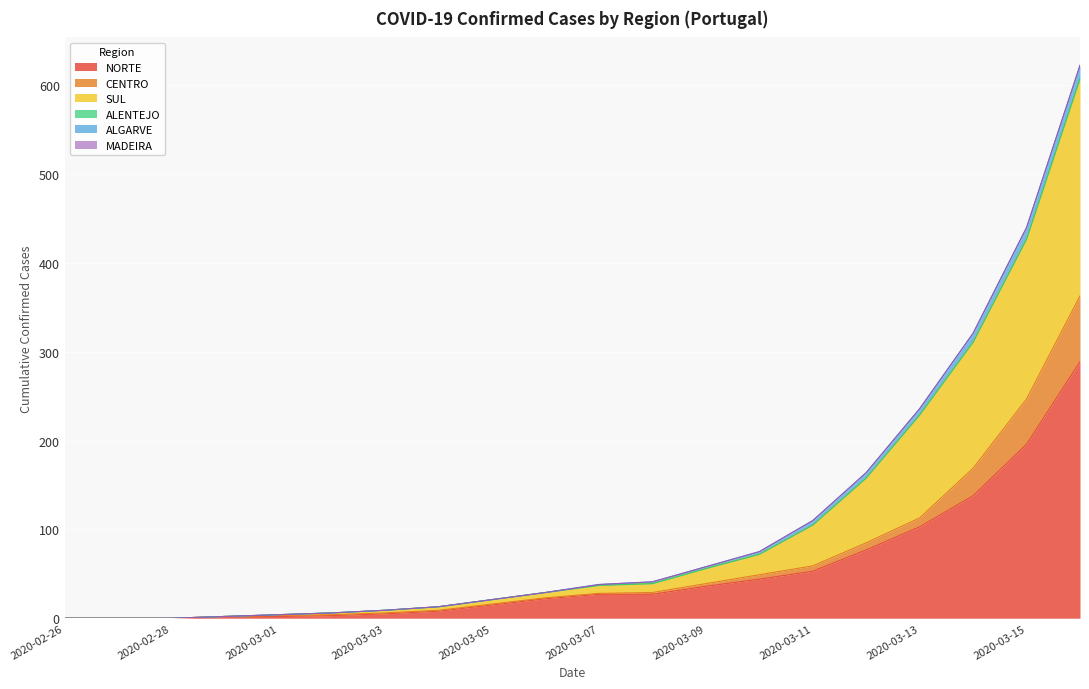

What is the label of the 7th point from the left?

2020-03-03